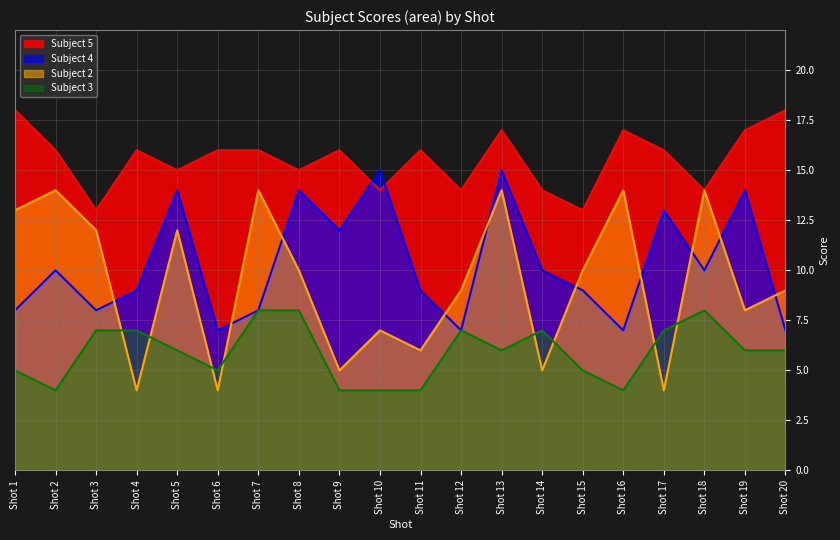

How many values in the Subject 3 series exceed 6?

8